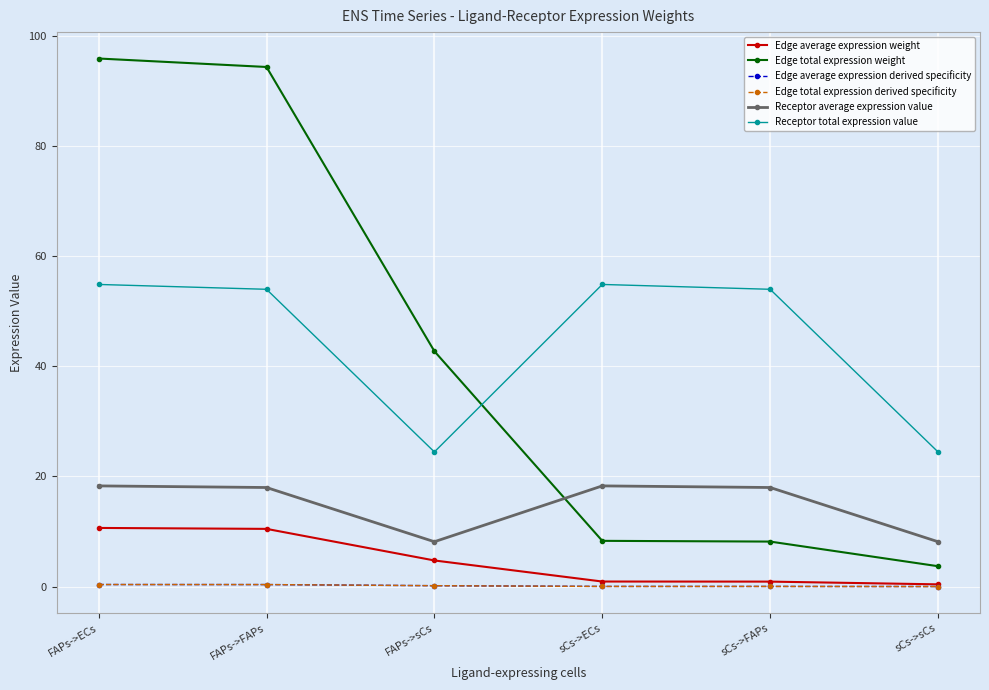

Reading left to right, transcribe all the data shown in this chart.

Edge average expression weight: 10.6	10.5	4.7	0.9	0.9	0.4
Edge total expression weight: 95.8	94.3	42.7	8.3	8.2	3.7
Edge average expression derived specificity: 0.4	0.4	0.2	0.0	0.0	0.0
Edge total expression derived specificity: 0.4	0.4	0.2	0.0	0.0	0.0
Receptor average expression value: 18.3	18.0	8.1	18.3	18.0	8.1
Receptor total expression value: 54.8	54.0	24.4	54.8	54.0	24.4